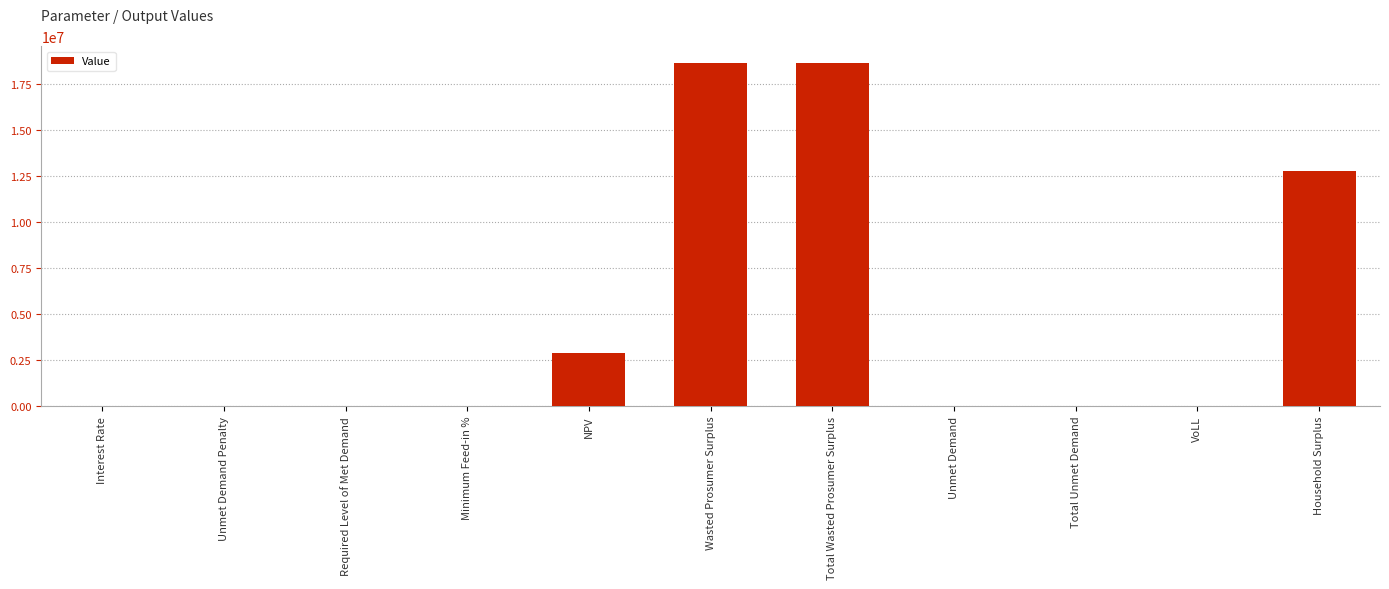

At which label is the value closest to 9309912?

Household Surplus